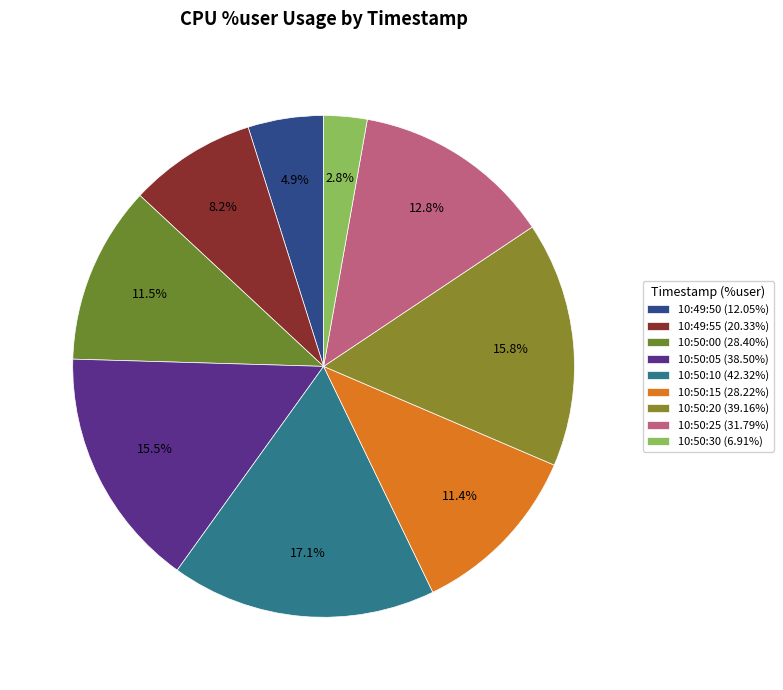

What percentage is the 10:50:25 slice, to the nearest percent?

13%